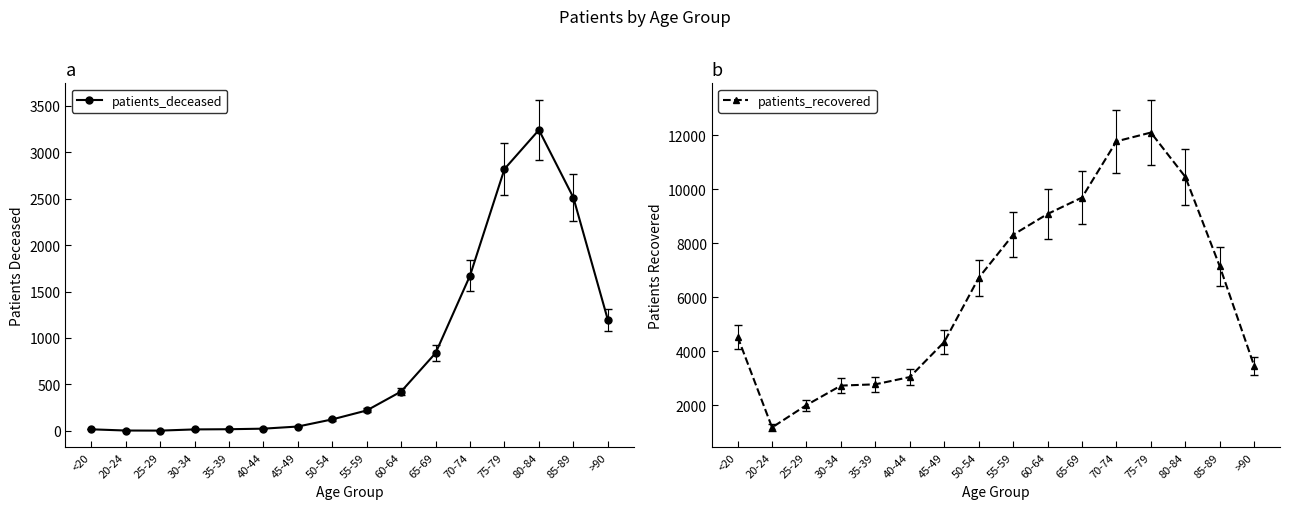

What is the highest value of the patients_deceased series?

3239